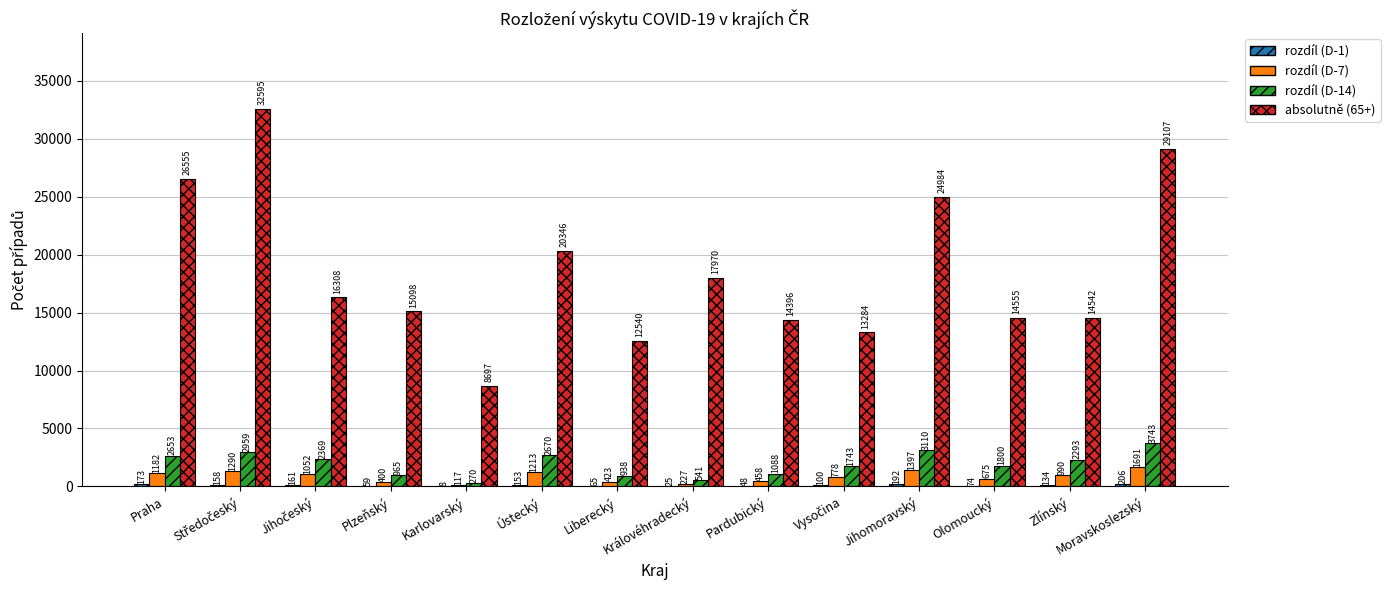

How many groups of bars are there?

14